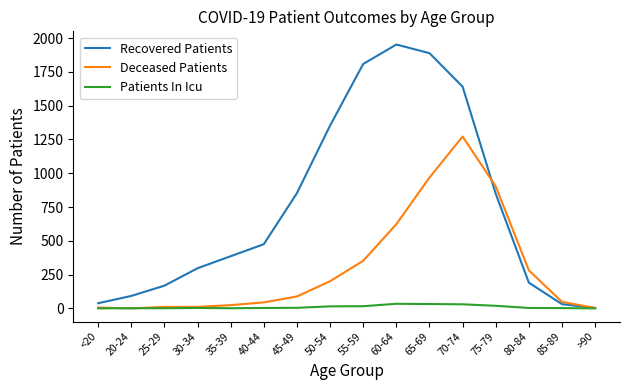

What is the difference between the maximum and minimum values in the Deceased Patients series?

1272